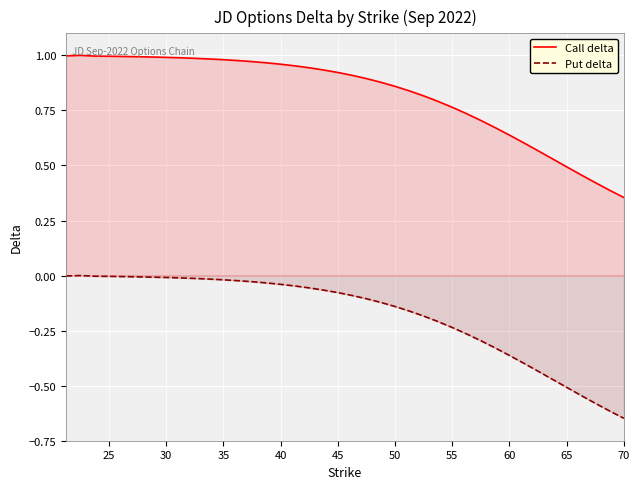

List the series in order of their overall mean, lowest first.

Put delta, Call delta